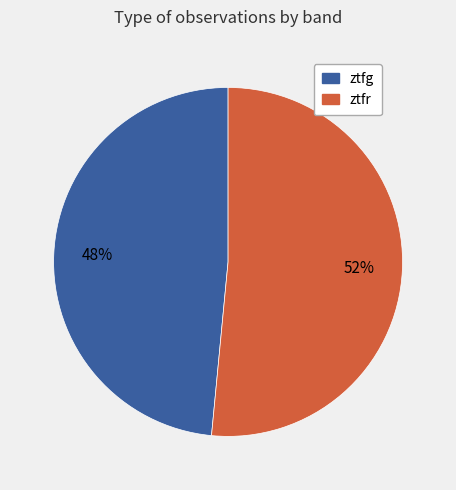

Rank the categories by value from highest to lowest.

ztfr, ztfg